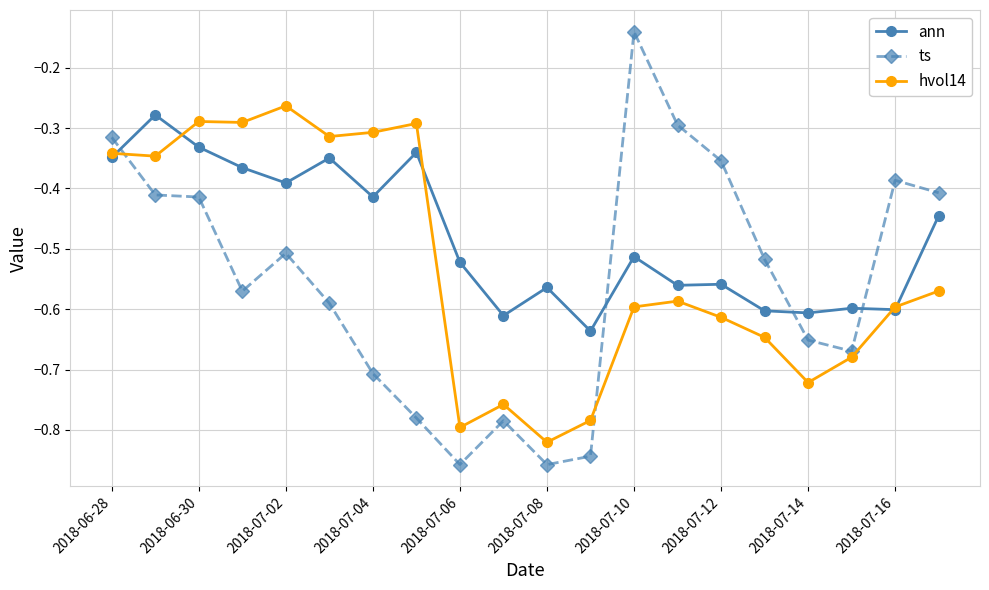

True or false: ann has more than 1 points higher than both neighbors.

True